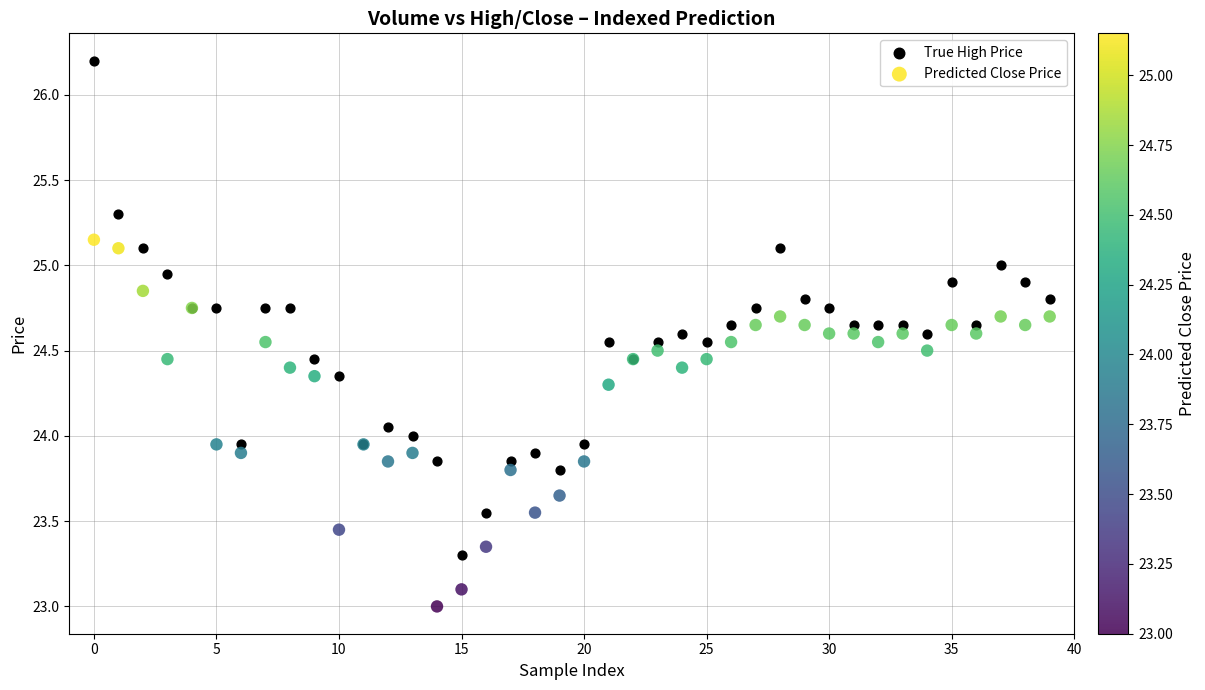

Which series reaches the minimum Y coordinate?

Predicted Close Price